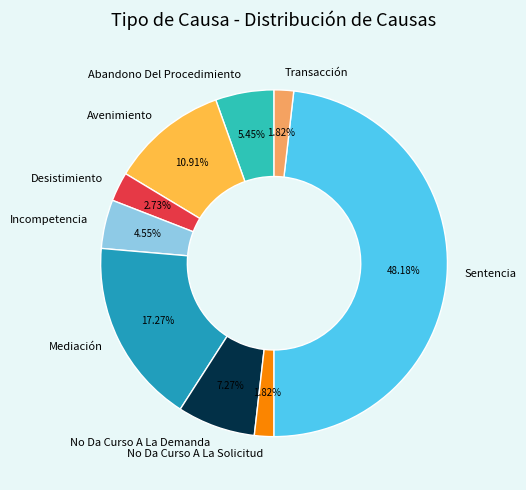

What is the total percentage of Avenimiento and Sentencia?

59.1%